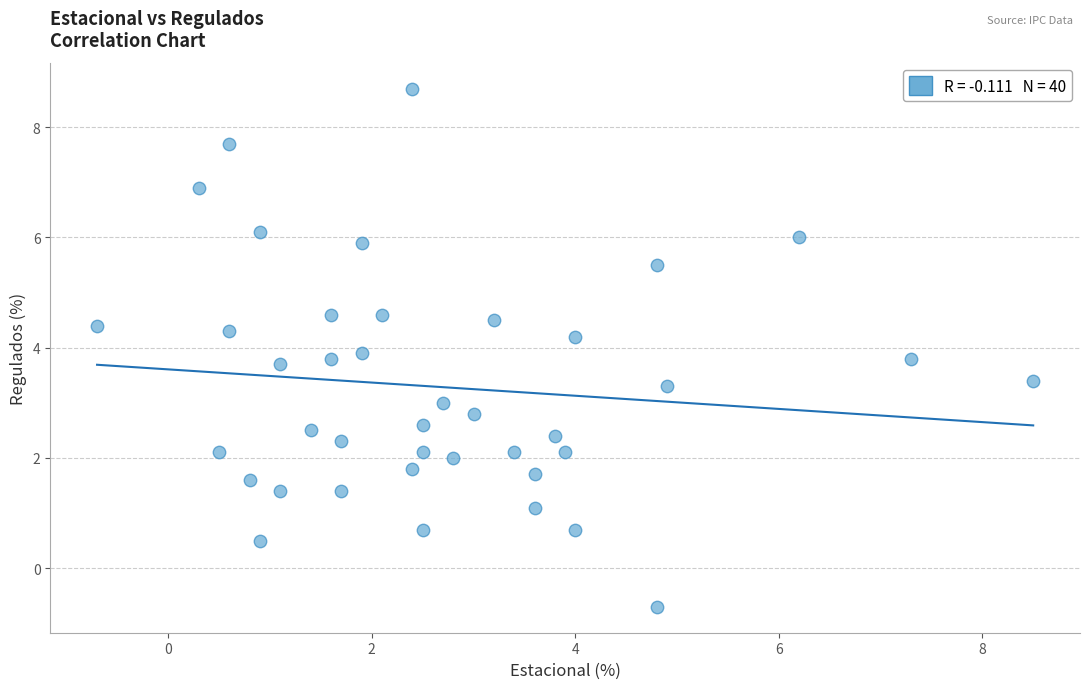

What is the range of X values (max minus min)?

9.2